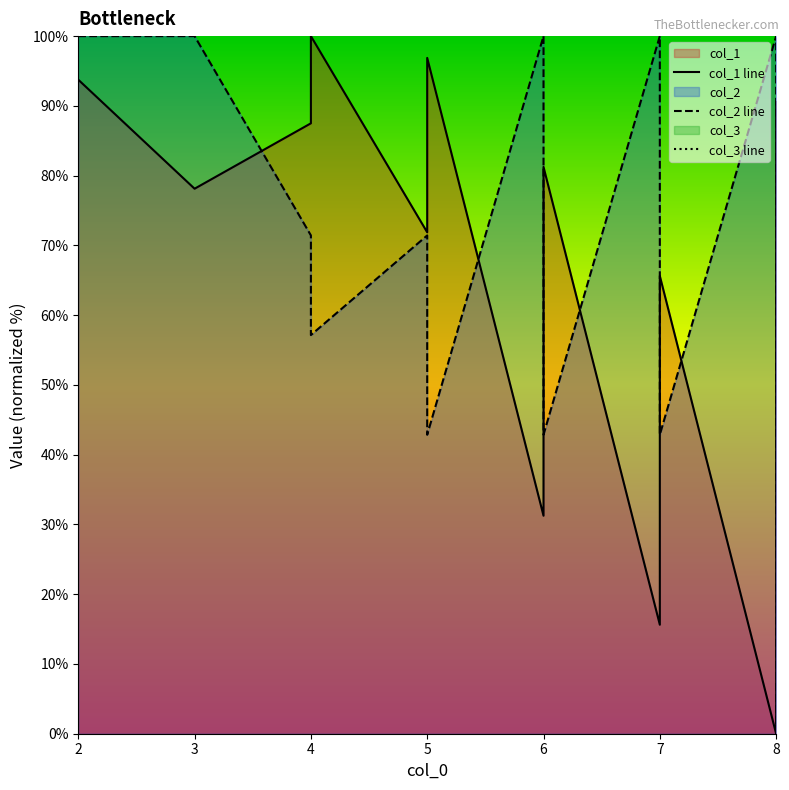

At which category does the chart reach its minimum across all series?

8